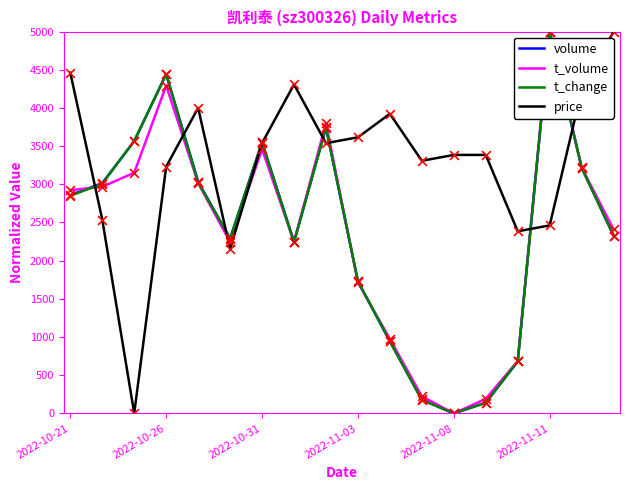

Which series has the largest total across all categories?

price